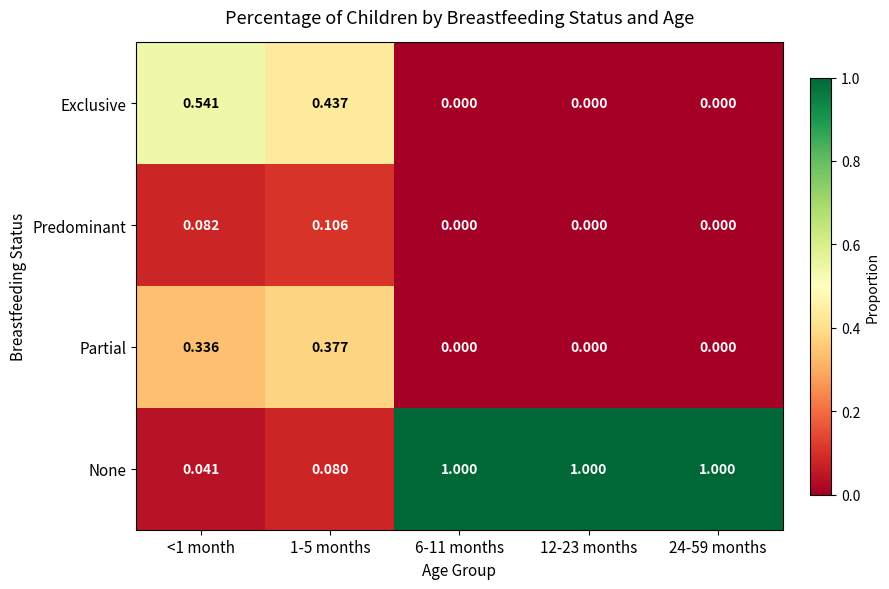

Which series has the widest spread of values?

None